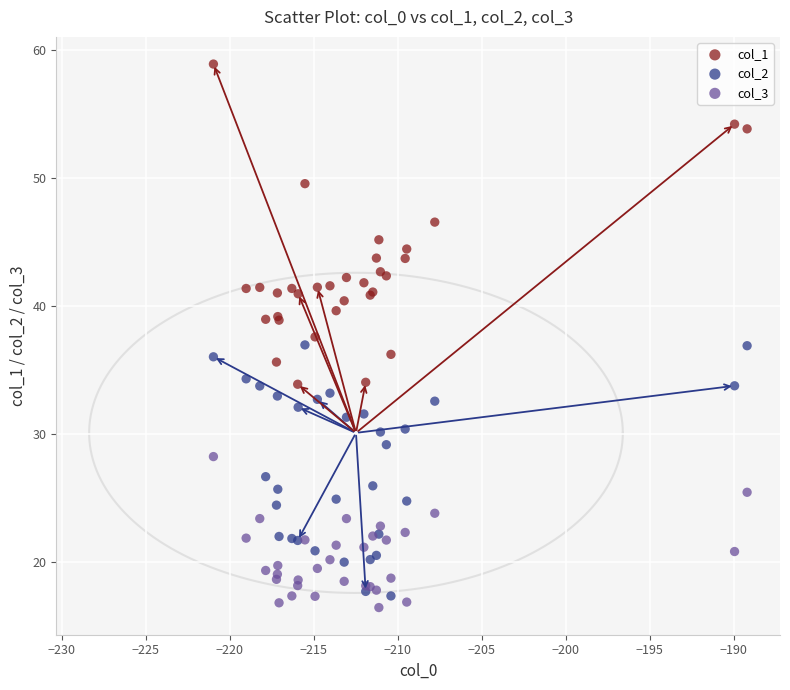

Which series reaches the minimum Y coordinate?

col_3